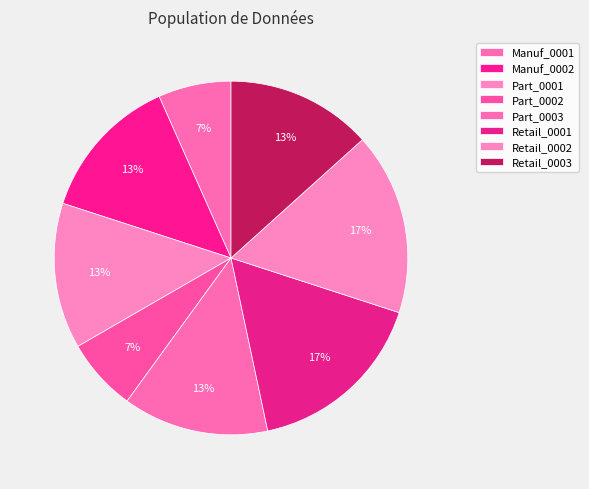

Count the number of slices in the pie.

8